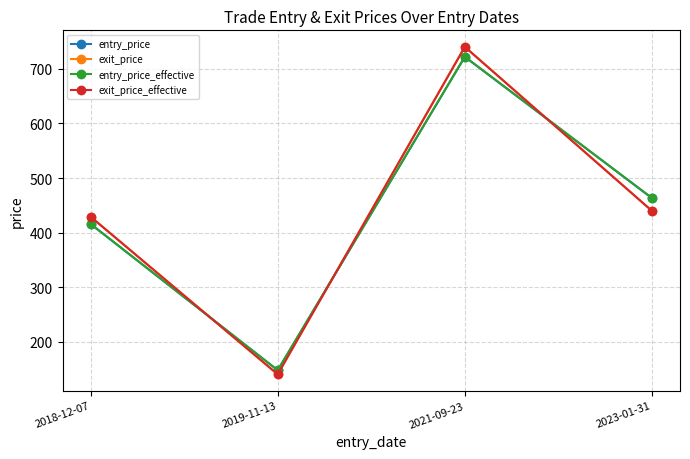

What are all the series names shown in the legend?

entry_price, exit_price, entry_price_effective, exit_price_effective